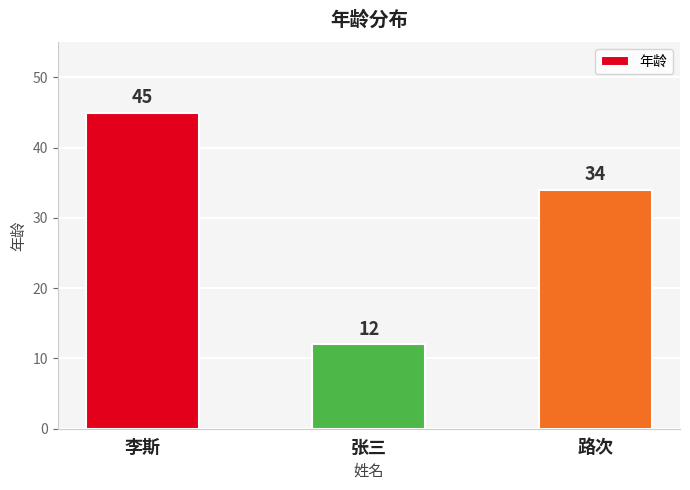

Approximately how many times larger is the value at 张三 compared to 李斯?

0.3